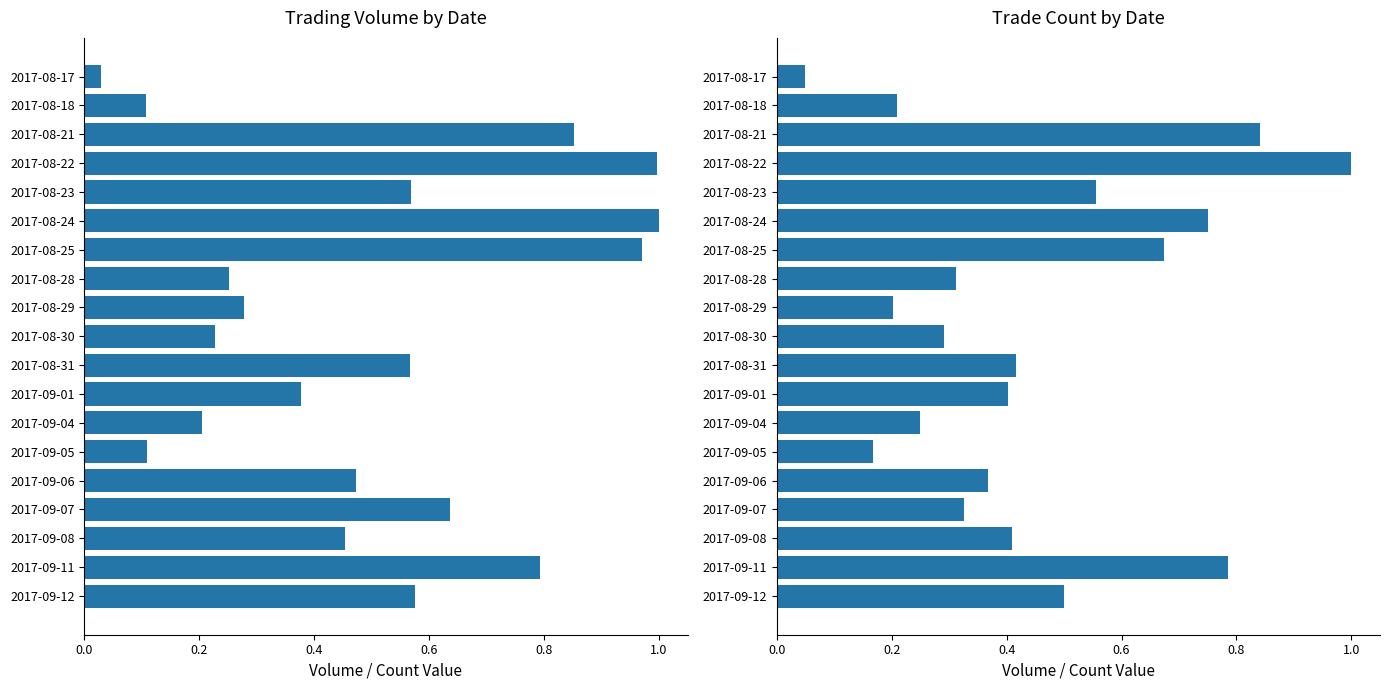

List the series in order of their overall mean, highest first.

TV, TC